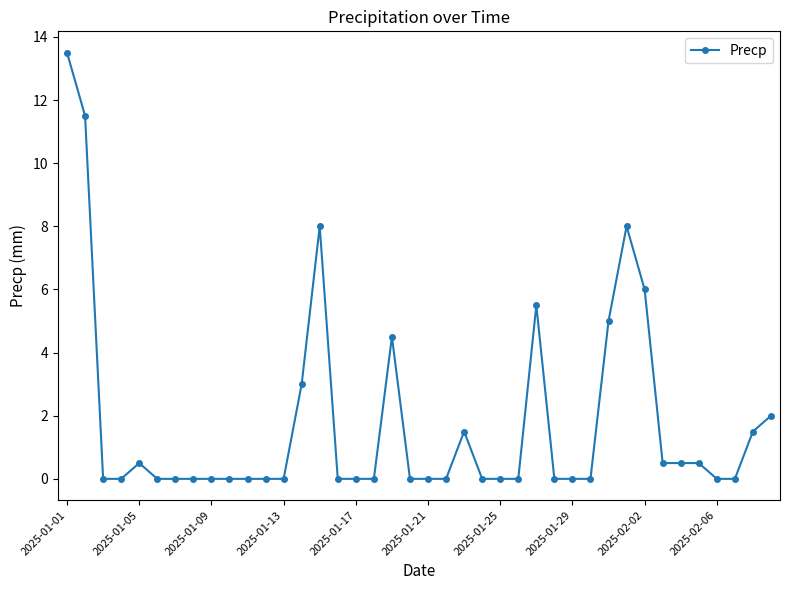

Reading left to right, list all the values displayed in this chart.

13.5	11.5	0.0	0.0	0.5	0.0	0.0	0.0	0.0	0.0	0.0	0.0	0.0	3.0	8.0	0.0	0.0	0.0	4.5	0.0	0.0	0.0	1.5	0.0	0.0	0.0	5.5	0.0	0.0	0.0	5.0	8.0	6.0	0.5	0.5	0.5	0.0	0.0	1.5	2.0